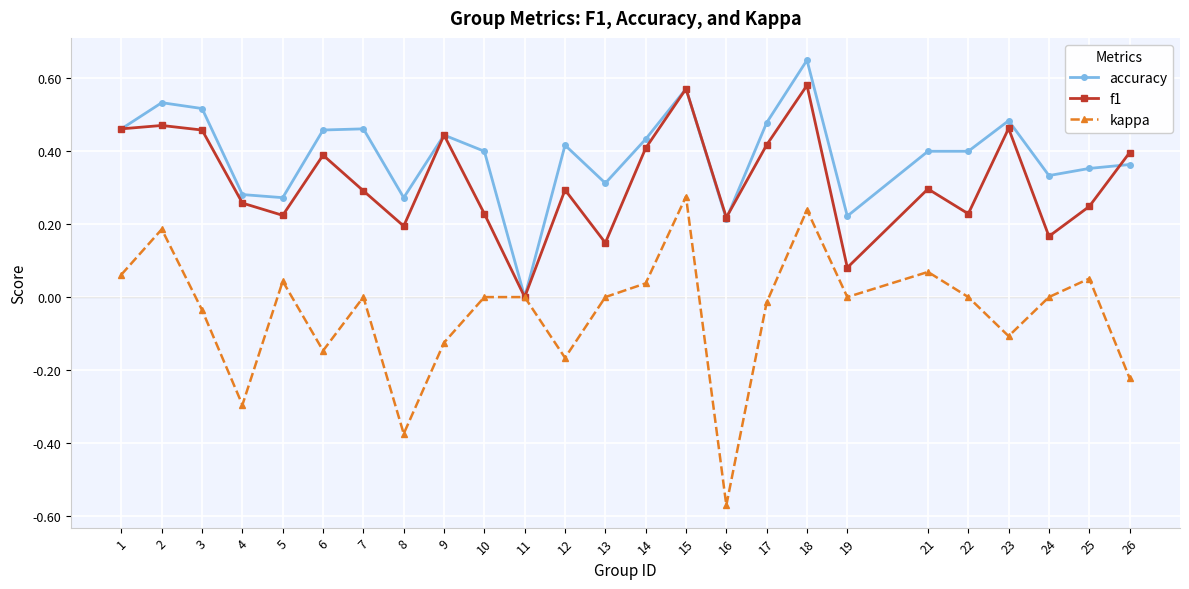

True or false: f1 has more than 2 points higher than both neighbors.

True